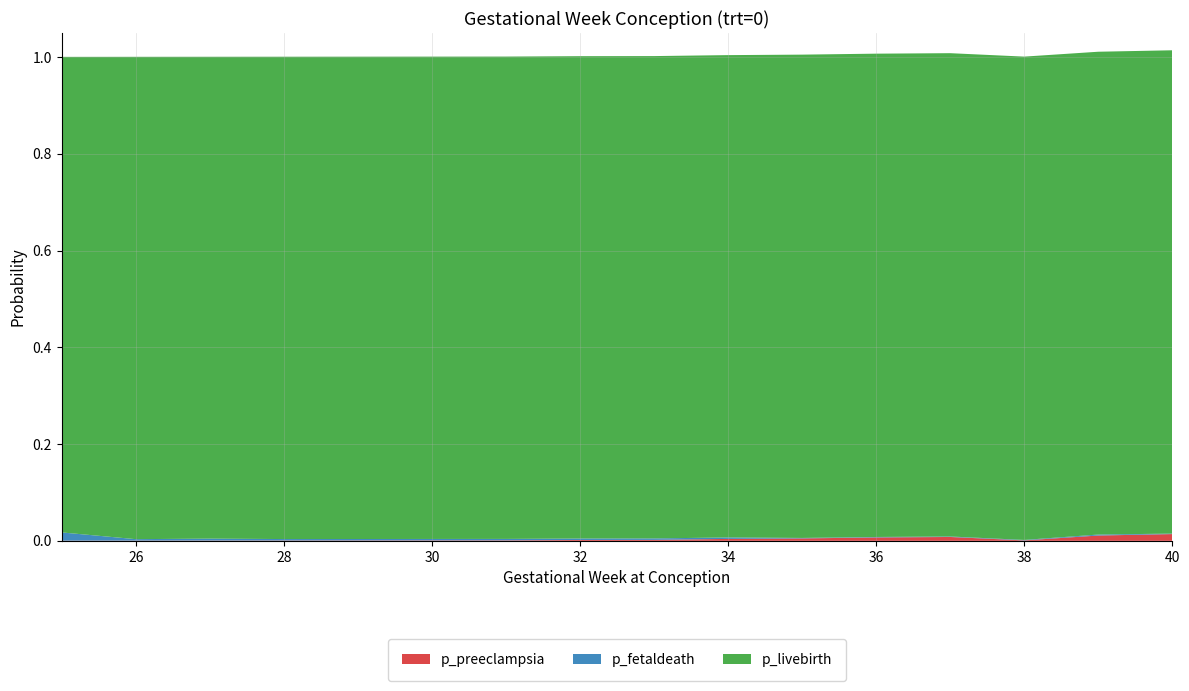

Reading right to left, list all the values displayed in this chart.

p_preeclampsia: 40=0.0	39=0.0	38=0.0	37=0.0	36=0.0	35=0.0	34=0.0	33=0.0	32=0.0	31=0.0	30=0.0	29=0.0	28=0.0	27=0.0	26=0.0	25=0.0
p_fetaldeath: 40=0.0	39=0.0	38=0.0	37=0.0	36=0.0	35=0.0	34=0.0	33=0.0	32=0.0	31=0.0	30=0.0	29=0.0	28=0.0	27=0.0	26=0.0	25=0.0
p_livebirth: 40=1.0	39=1.0	38=1.0	37=1.0	36=1.0	35=1.0	34=1.0	33=1.0	32=1.0	31=1.0	30=1.0	29=1.0	28=1.0	27=1.0	26=1.0	25=1.0